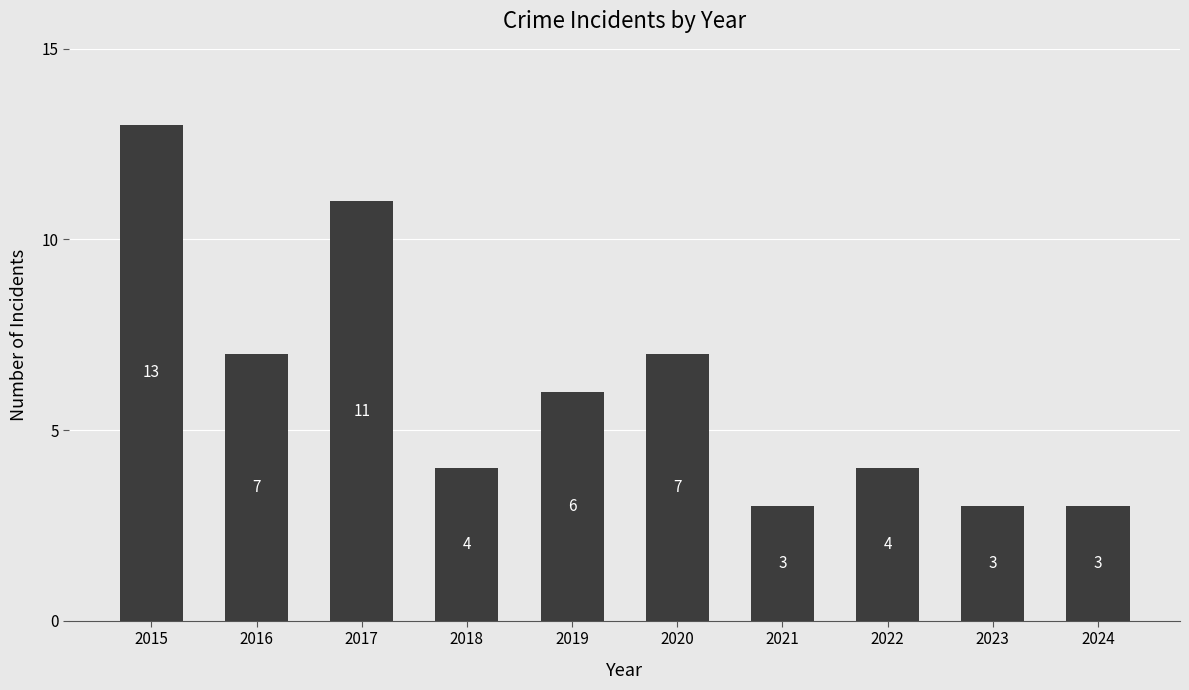

Reading right to left, extract all data points from this chart.

3	3	4	3	7	6	4	11	7	13